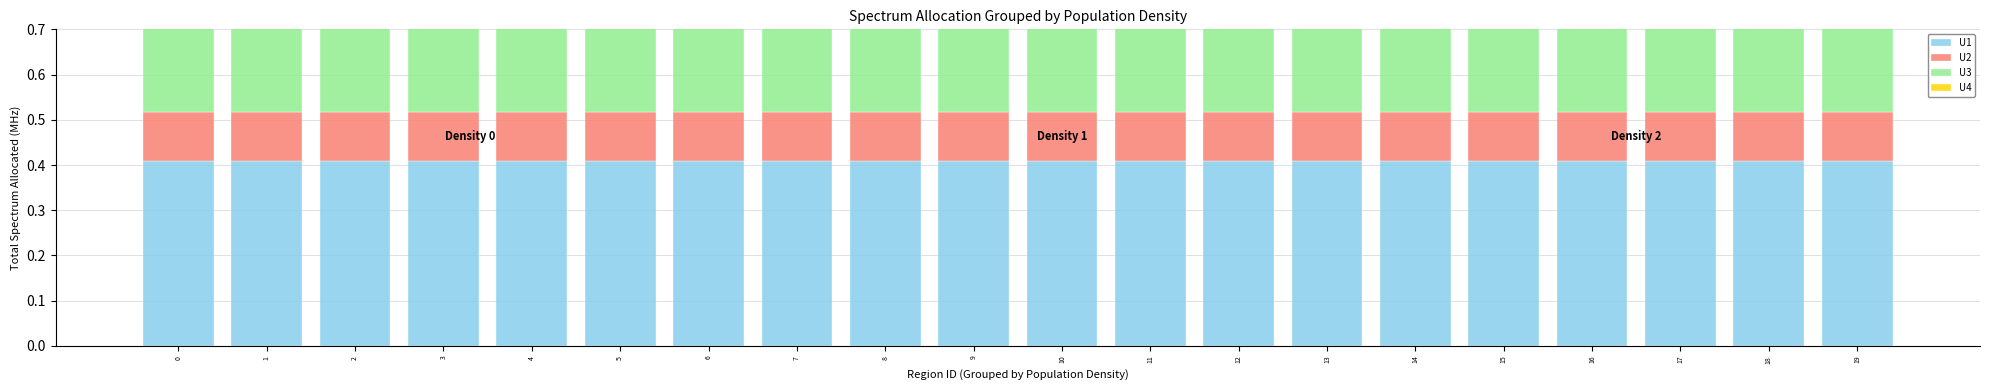

At 1, list the series in order from smallest to largest.

U2, U4, U3, U1